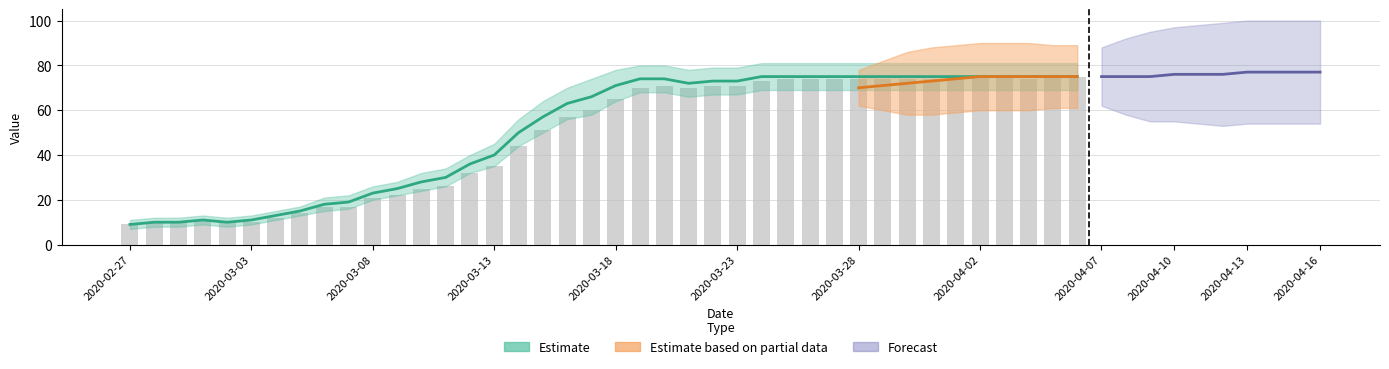

What is the ratio of the value at 2020-04-05 to the value at 2020-04-06?

1.0